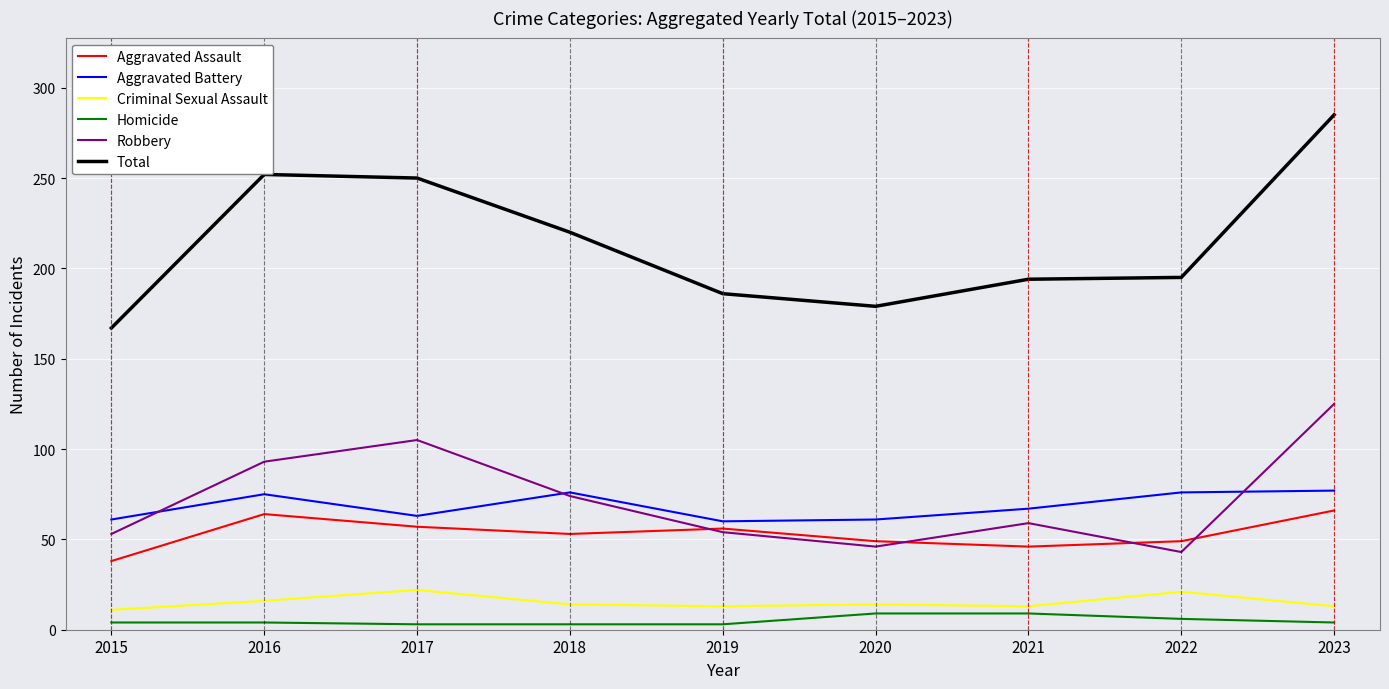

What value does the Aggravated Battery series have at 2015, to the nearest 10?

60